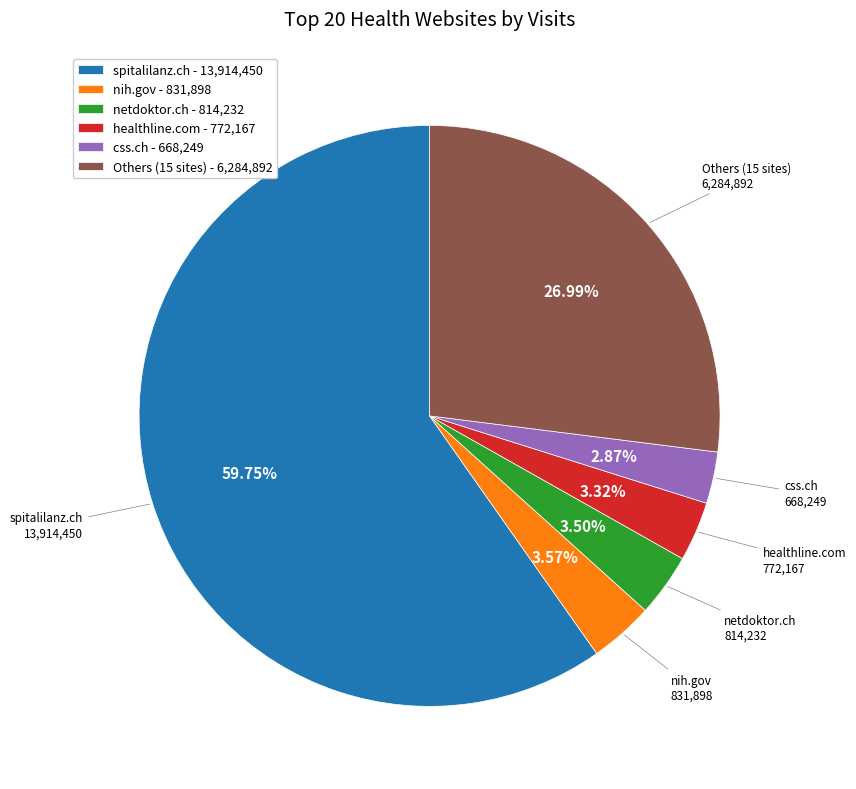

Which has a higher value, spitalilanz.ch - 13,914,450 or netdoktor.ch - 814,232?

spitalilanz.ch - 13,914,450